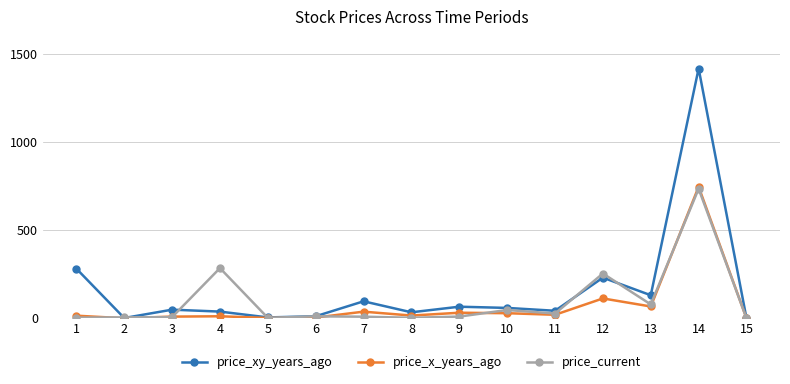

Which series has the widest spread of values?

price_xy_years_ago